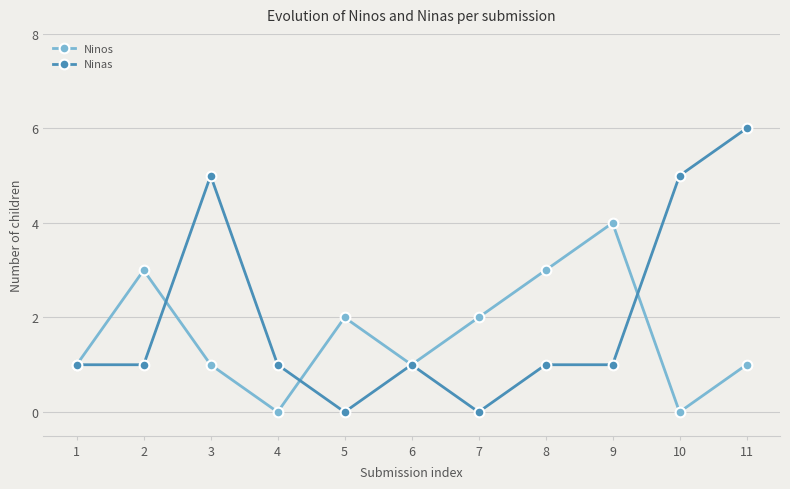

True or false: Ninas has more than 0 points higher than both neighbors.

True